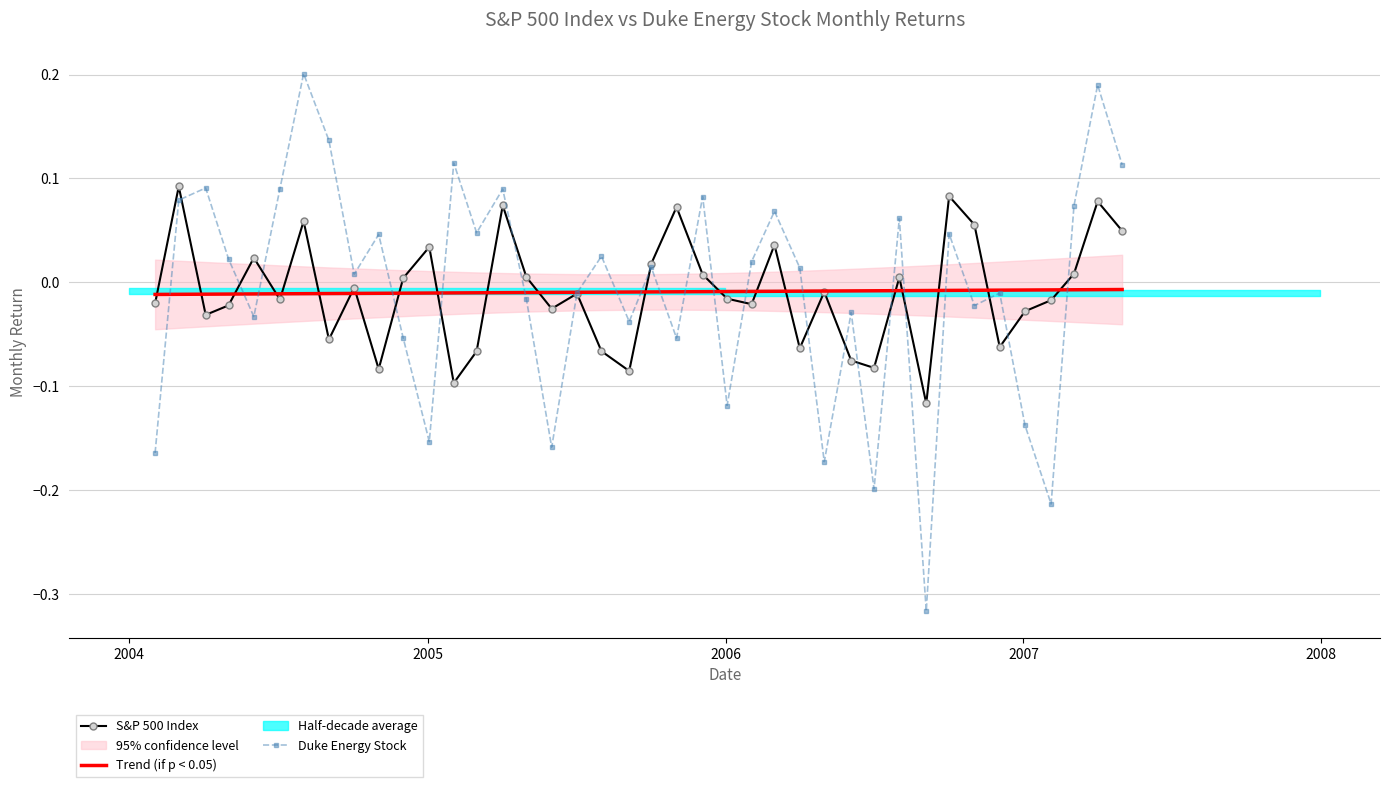

True or false: S&P 500 Index has a value of 0.0 at 2004.

False